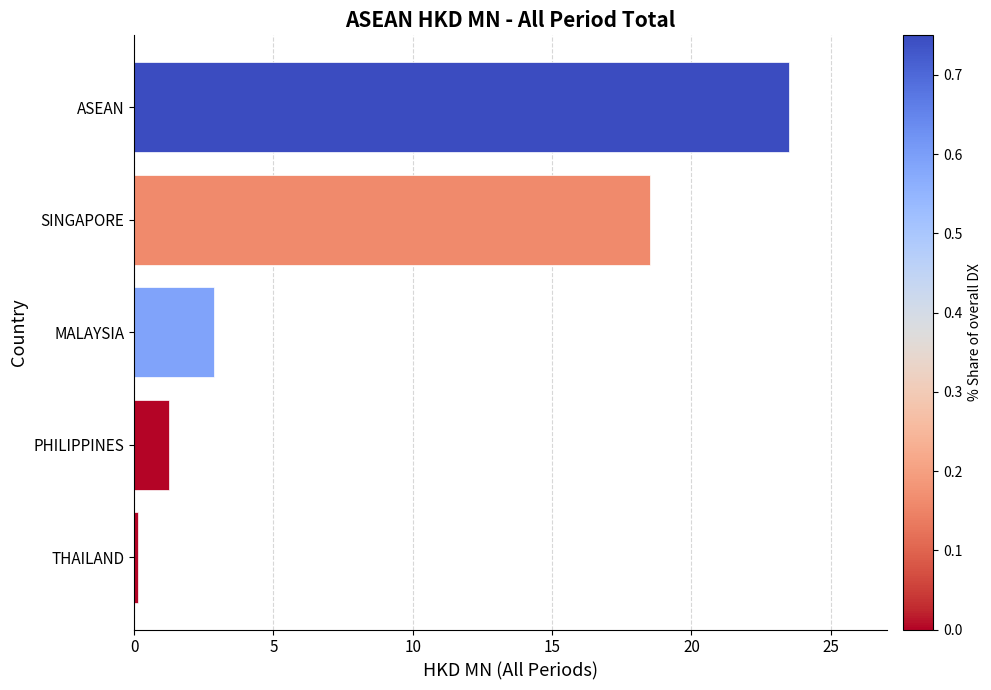

Count the number of values greater than 2.

3